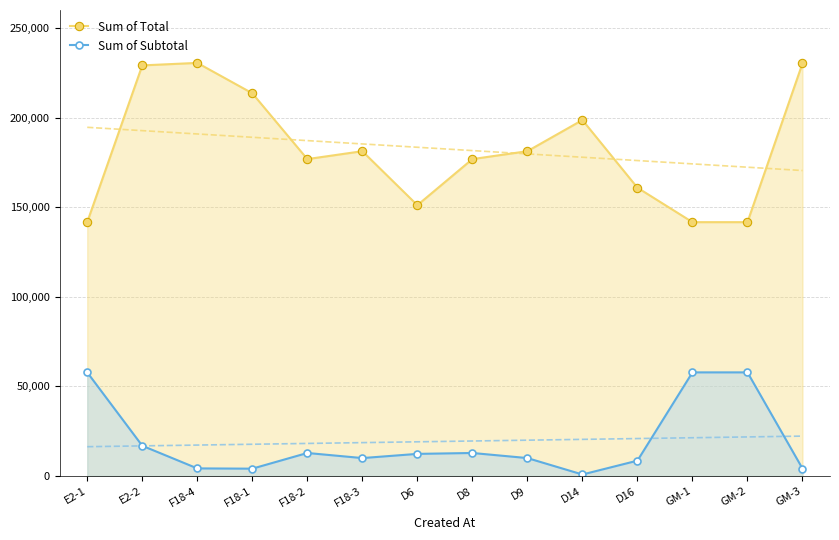

List the series in order of their overall mean, highest first.

Sum of Total, Sum of Subtotal